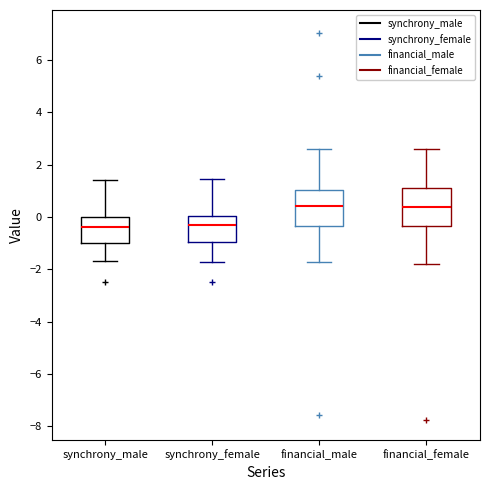

Reading left to right, transcribe this box plot: for each box, give where its median line is, the range the box spans, and where its two whiskers end, as read against the y-axis. The values are not printed on the chart, so give them approximately, as read against the axis.

synchrony_male: median -0.4, box -1.0 to 0.0, whiskers -1.6 to 1.4
synchrony_female: median -0.4, box -1.0 to 0.0, whiskers -1.8 to 1.4
financial_male: median 0.4, box -0.4 to 1.0, whiskers -1.8 to 2.6
financial_female: median 0.4, box -0.4 to 1.2, whiskers -1.8 to 2.6